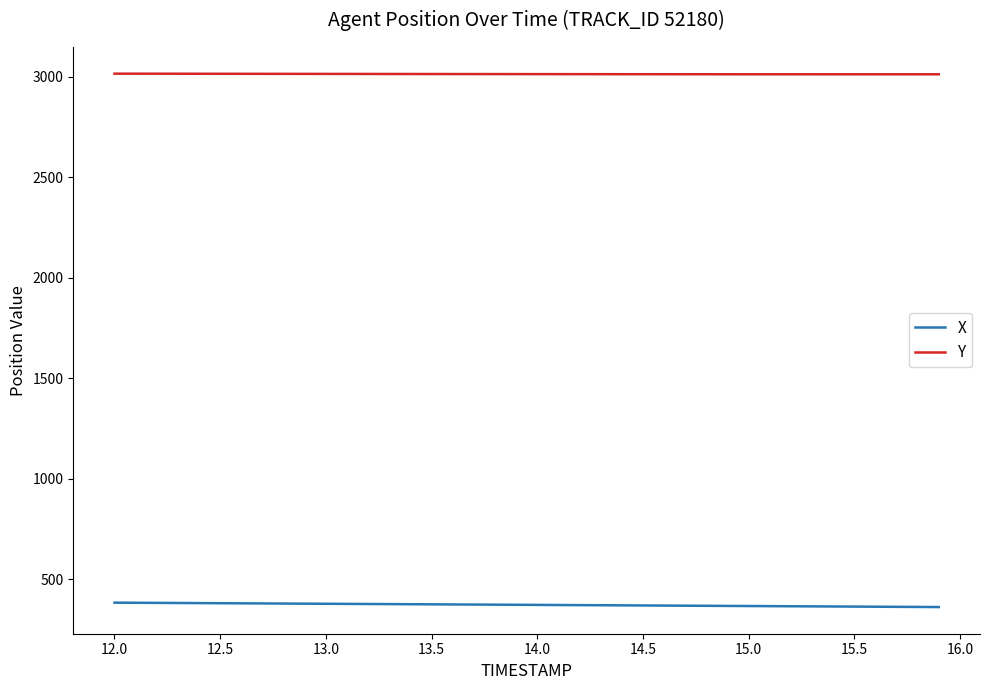

What is the greatest value displayed?

3015.3